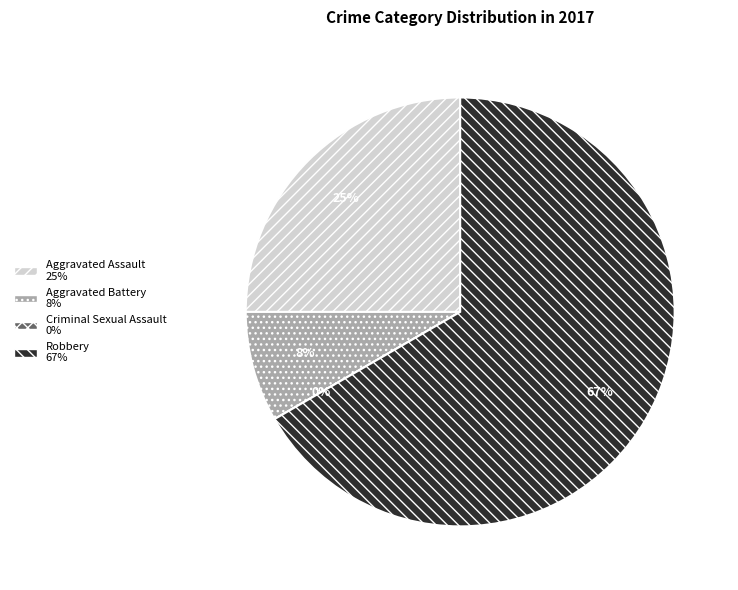

What is the total percentage of Aggravated Battery and Robbery?

75.0%